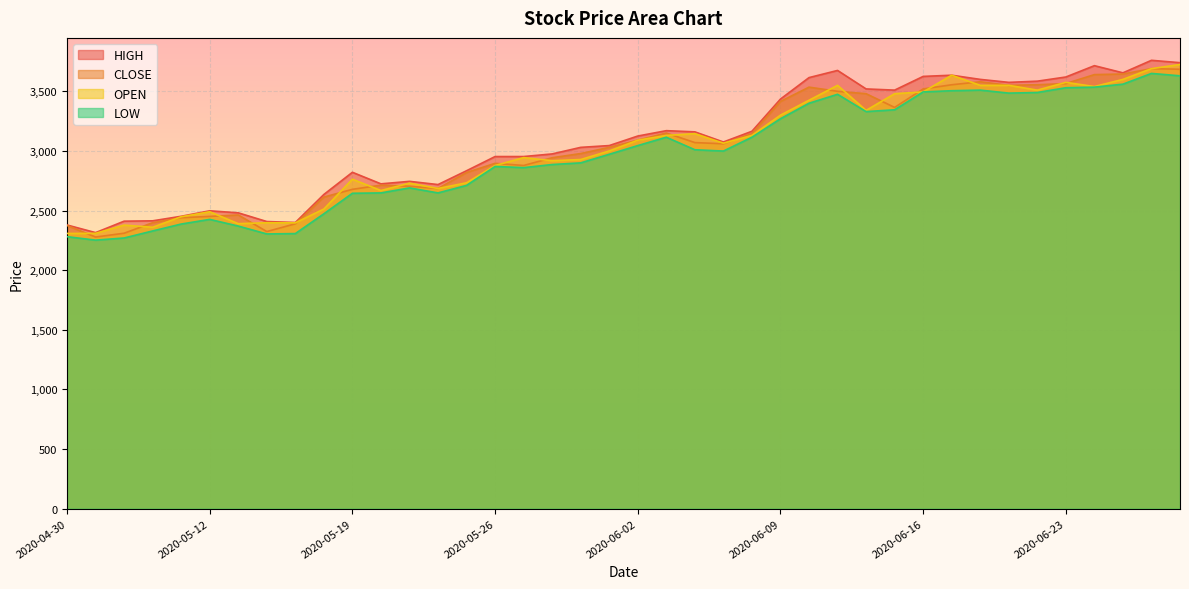

What is the value of the LOW point at the 10th from the left?

2473